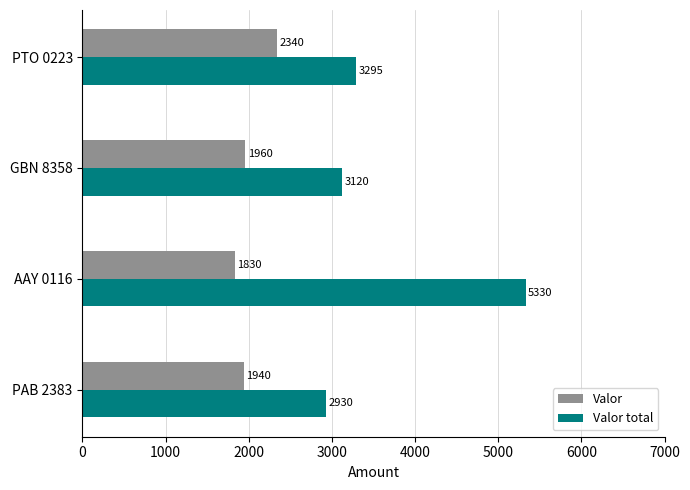

Is it true that Valor equals 3095 at GBN 8358?

False